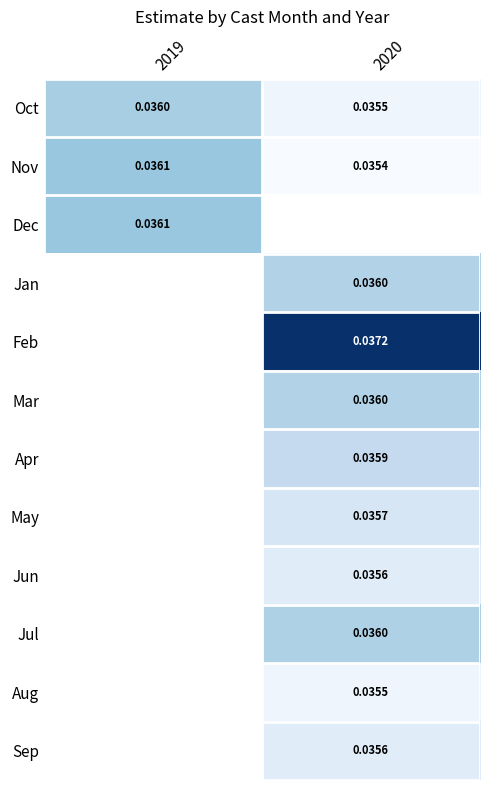

Is the value of May at 2020 greater than the value of Sep at 2020?

Yes